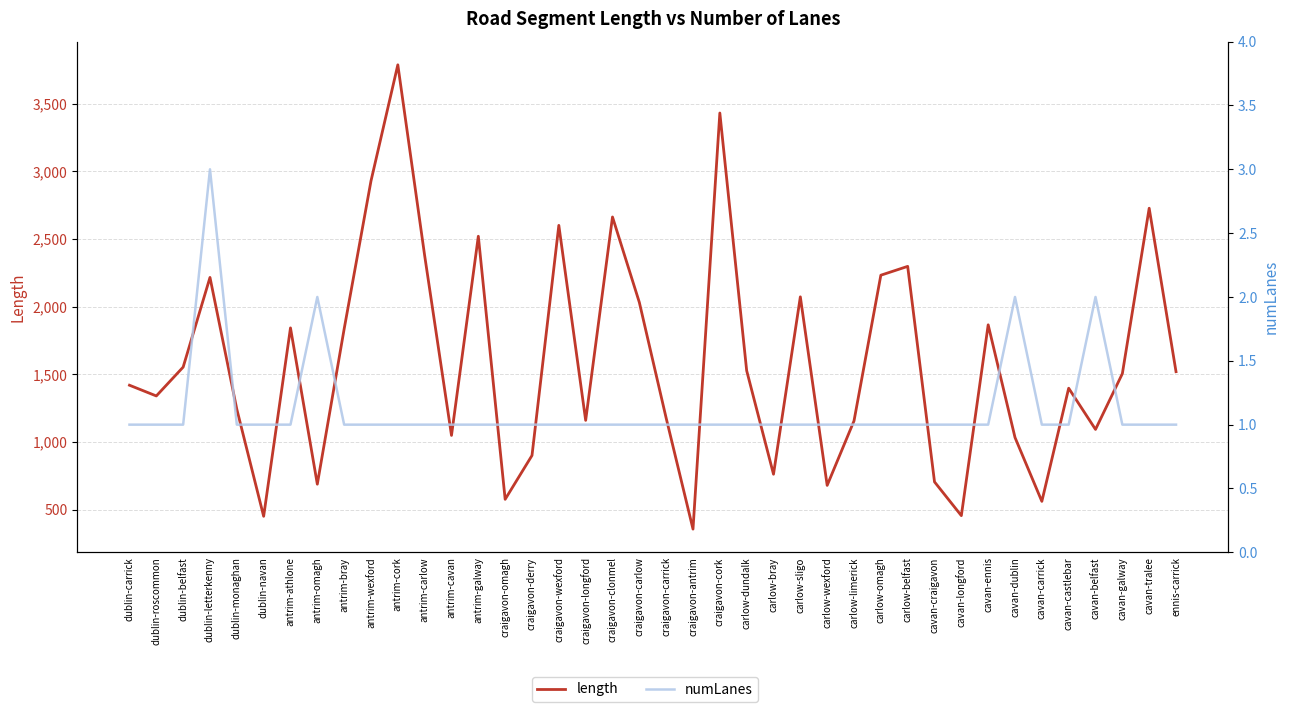

Is it true that numLanes equals 1.0 at carlow-belfast?

True